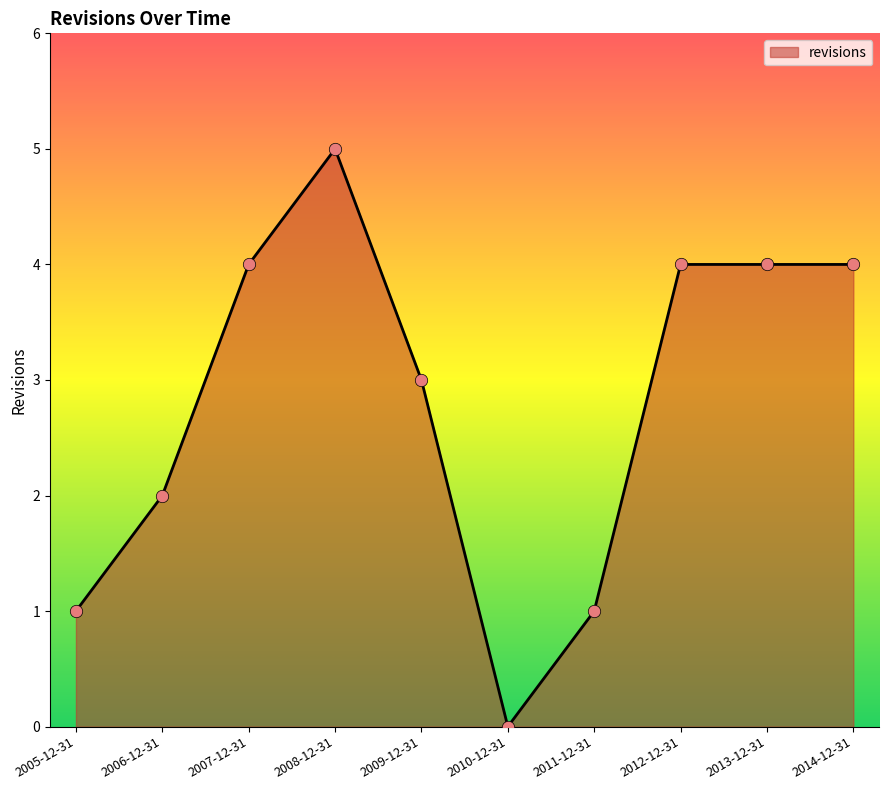

Between 2012-12-31 and 2011-12-31, which is larger?

2012-12-31